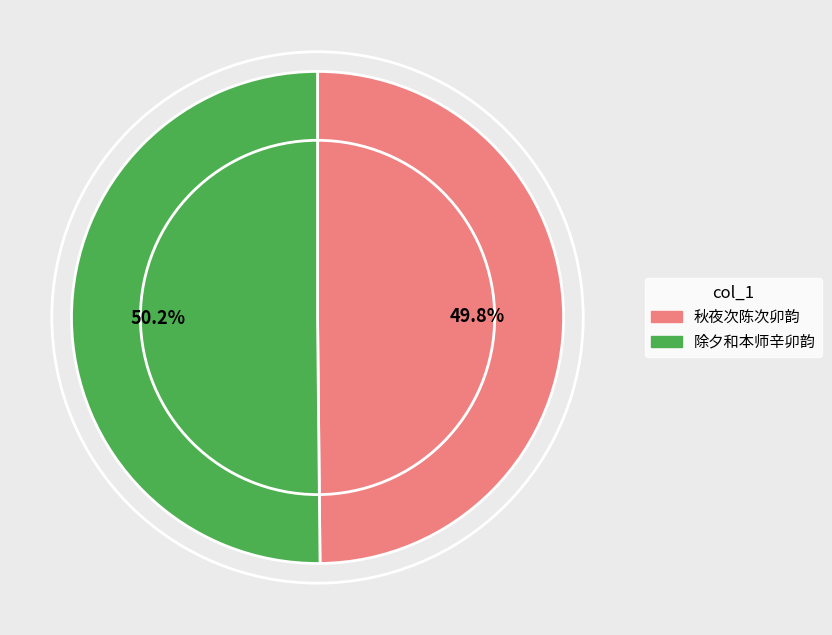

Is it true that 秋夜次陈次卯韵 is 56% of the pie?

False